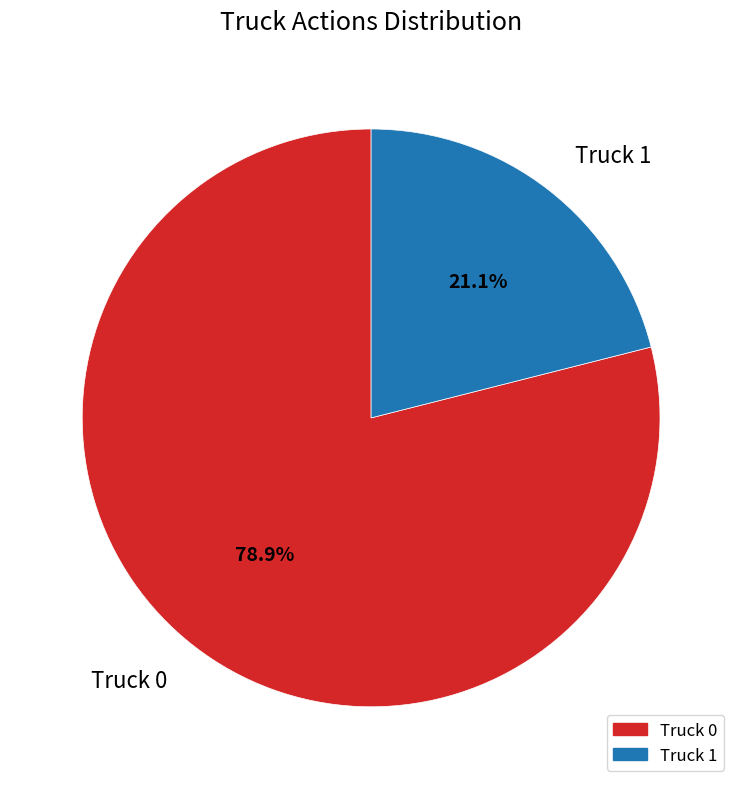

Between Truck 0 and Truck 1, which is larger?

Truck 0